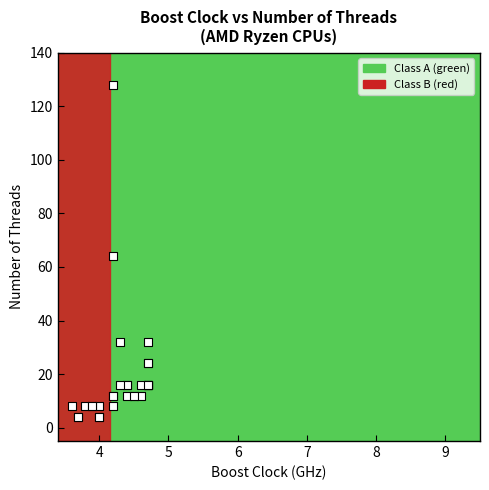

What Y value in the scatter plot is closest to 66?

64